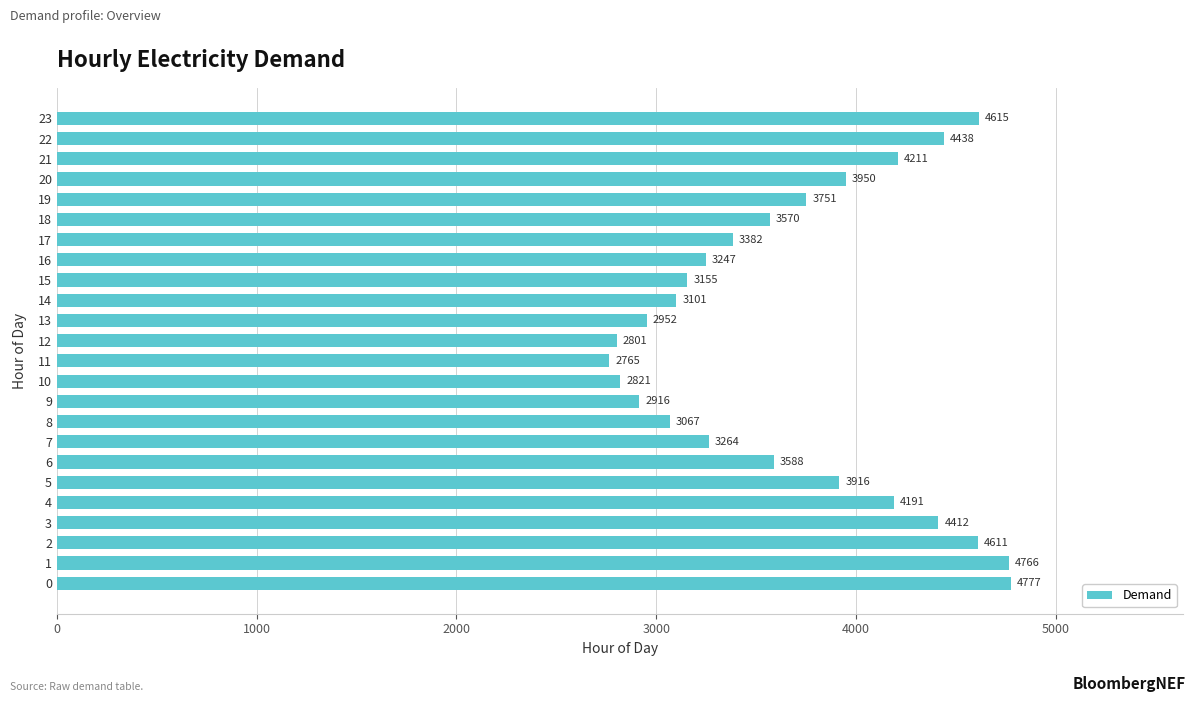

List the labels in order of value, largest first.

0, 1, 23, 2, 22, 3, 21, 4, 20, 5, 19, 6, 18, 17, 7, 16, 15, 14, 8, 13, 9, 10, 12, 11